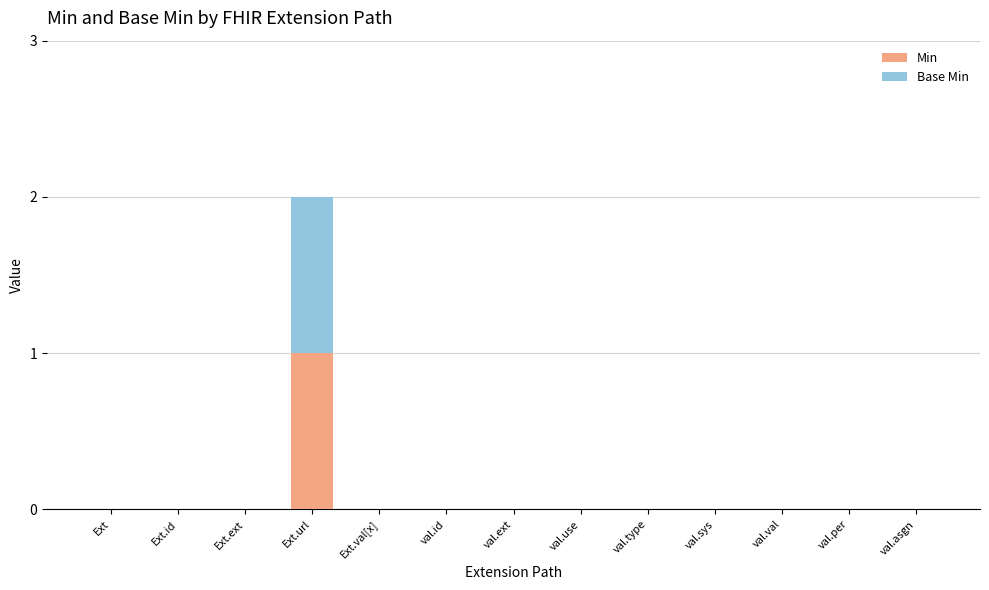

Does the chart contain stacked bars?

Yes